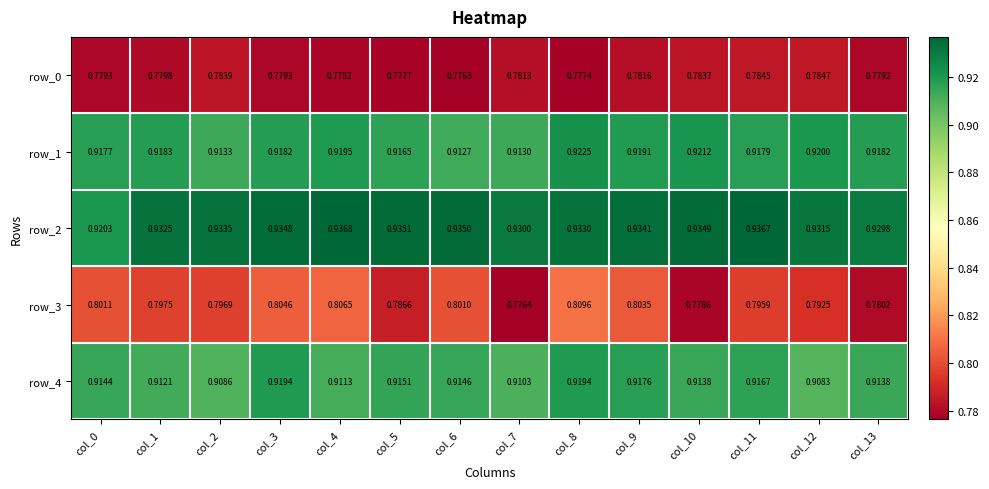

Reading left to right, transcribe all the data shown in this chart.

row_0: col_0=0.8	col_1=0.8	col_2=0.8	col_3=0.8	col_4=0.8	col_5=0.8	col_6=0.8	col_7=0.8	col_8=0.8	col_9=0.8	col_10=0.8	col_11=0.8	col_12=0.8	col_13=0.8
row_1: col_0=0.9	col_1=0.9	col_2=0.9	col_3=0.9	col_4=0.9	col_5=0.9	col_6=0.9	col_7=0.9	col_8=0.9	col_9=0.9	col_10=0.9	col_11=0.9	col_12=0.9	col_13=0.9
row_2: col_0=0.9	col_1=0.9	col_2=0.9	col_3=0.9	col_4=0.9	col_5=0.9	col_6=0.9	col_7=0.9	col_8=0.9	col_9=0.9	col_10=0.9	col_11=0.9	col_12=0.9	col_13=0.9
row_3: col_0=0.8	col_1=0.8	col_2=0.8	col_3=0.8	col_4=0.8	col_5=0.8	col_6=0.8	col_7=0.8	col_8=0.8	col_9=0.8	col_10=0.8	col_11=0.8	col_12=0.8	col_13=0.8
row_4: col_0=0.9	col_1=0.9	col_2=0.9	col_3=0.9	col_4=0.9	col_5=0.9	col_6=0.9	col_7=0.9	col_8=0.9	col_9=0.9	col_10=0.9	col_11=0.9	col_12=0.9	col_13=0.9